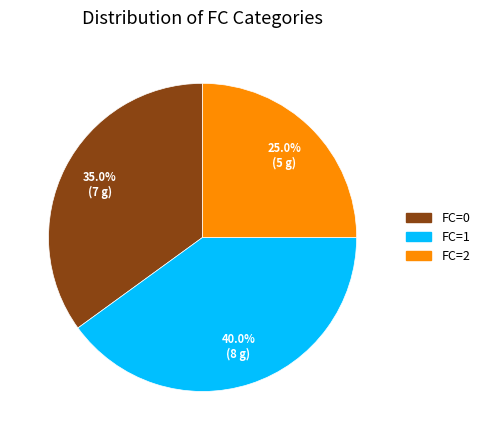

Which slice is the largest?

FC=1